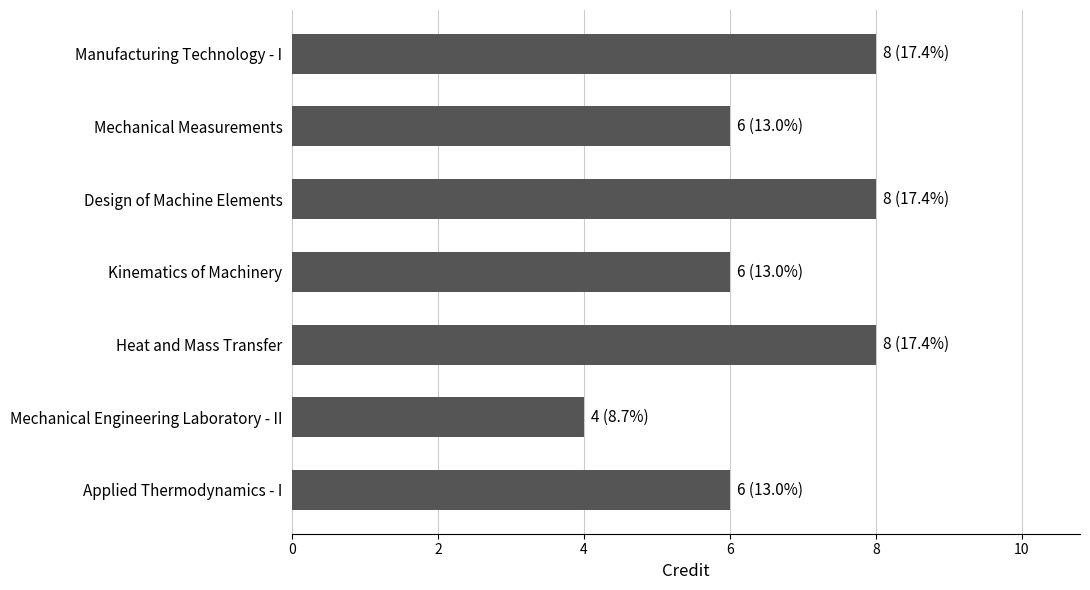

What is the difference between the second highest and second lowest values?

2